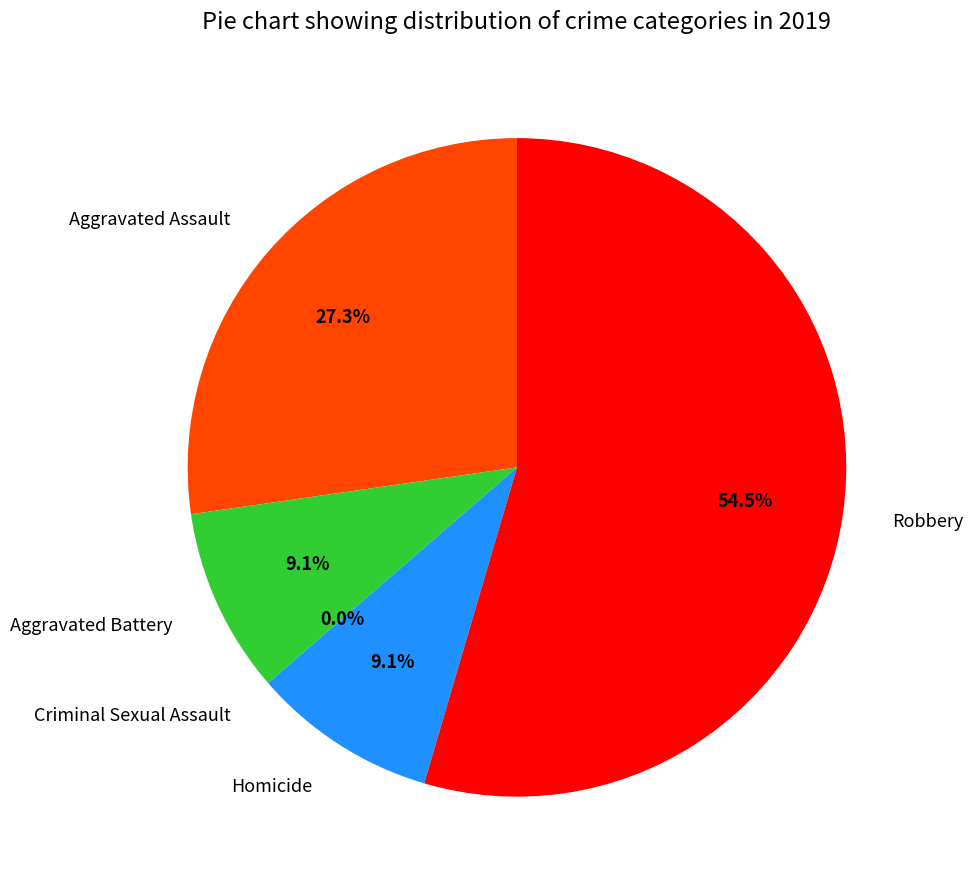

What is the majority slice?

Robbery